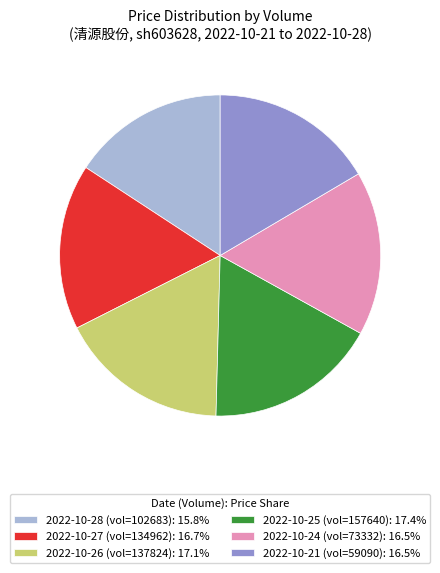

Is there any slice that represents more than half of the pie?

No